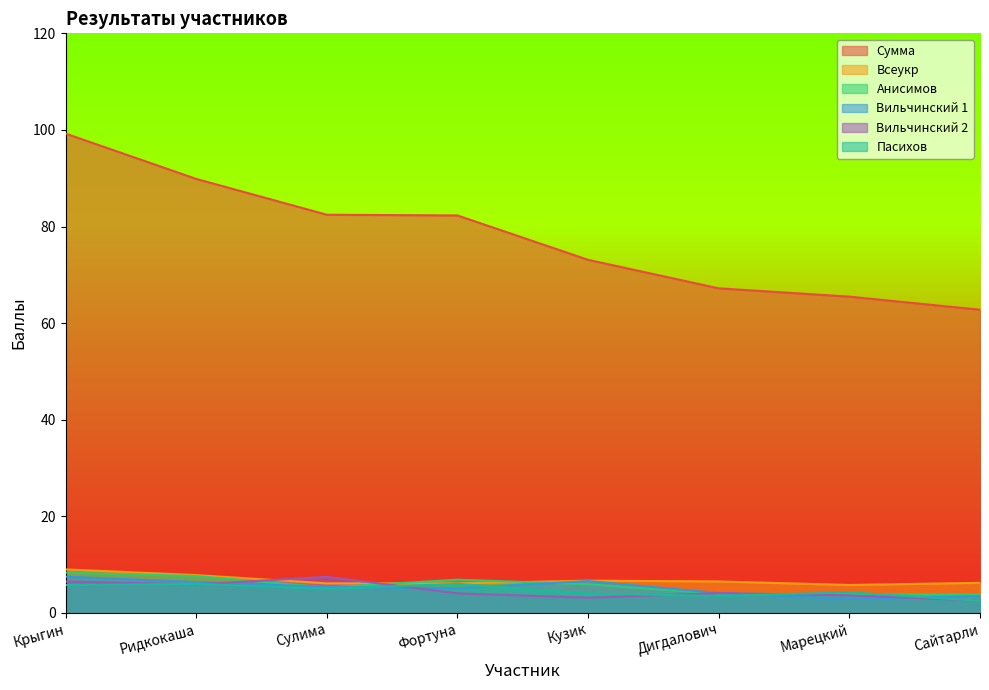

How many lines are shown in the chart?

6